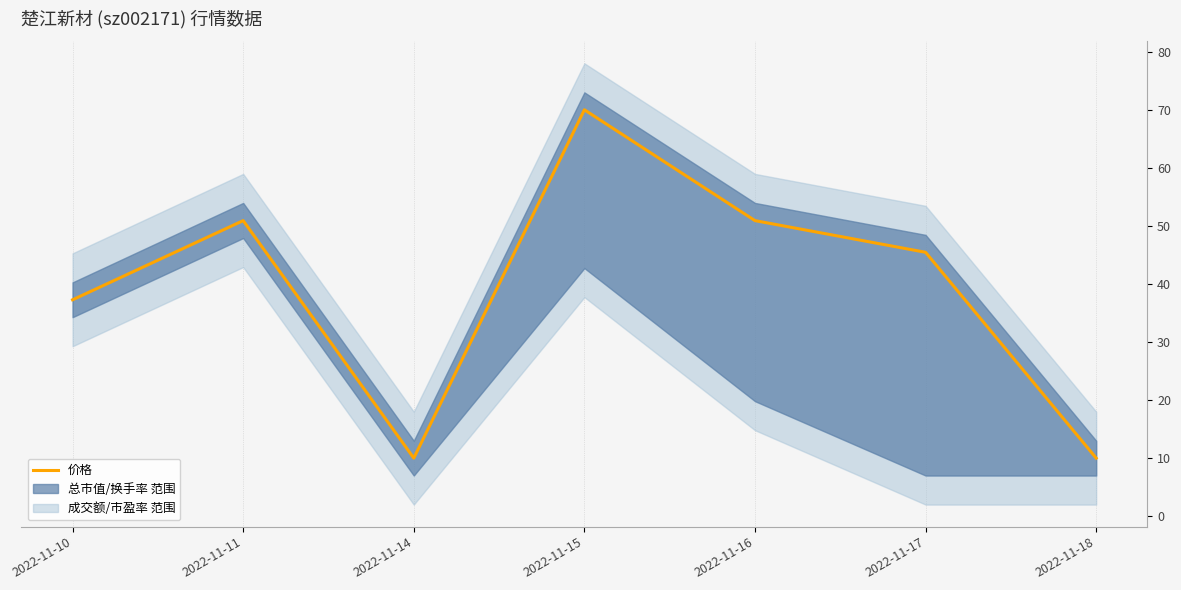

Approximately how many times larger is the value at 2022-11-10 compared to 2022-11-16?

0.7